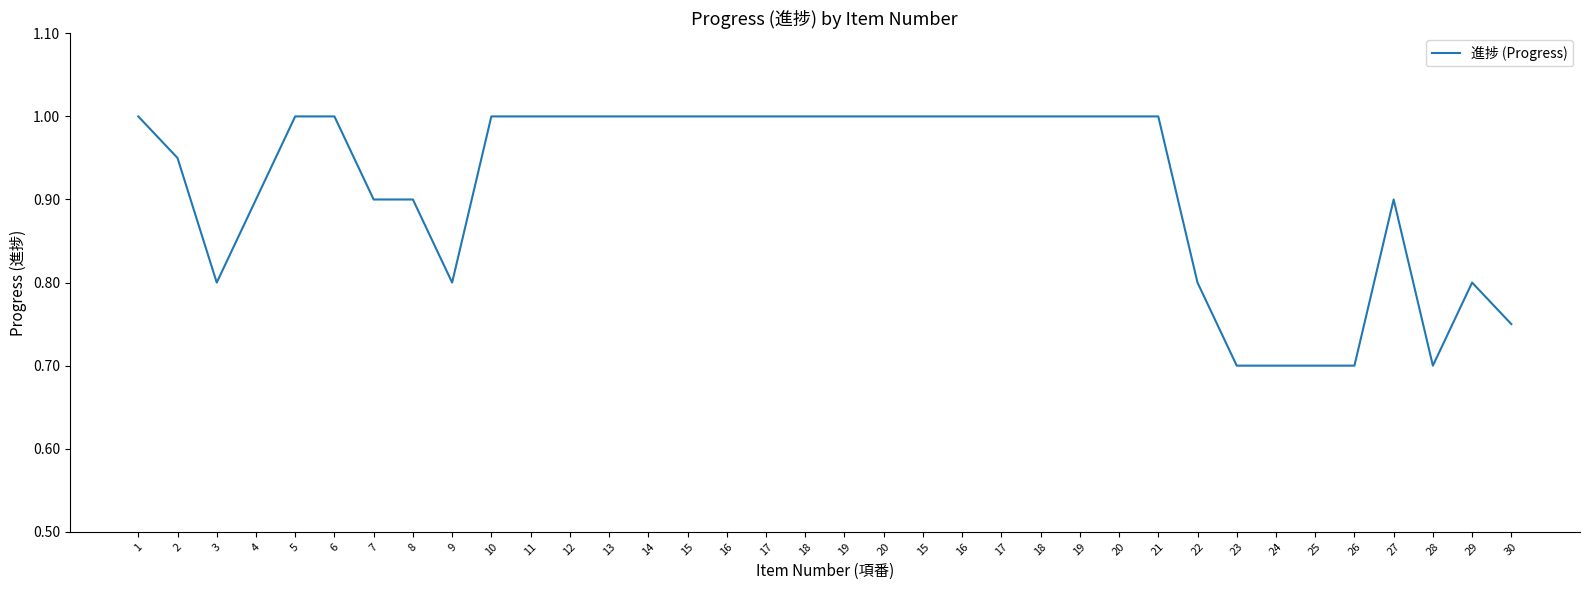

Which label corresponds to the largest value in the chart?

1